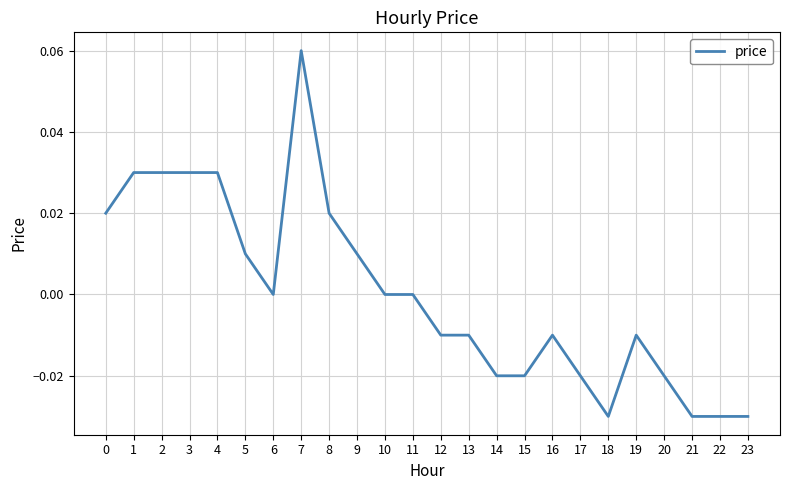

At which category does the chart reach its peak across all series?

7